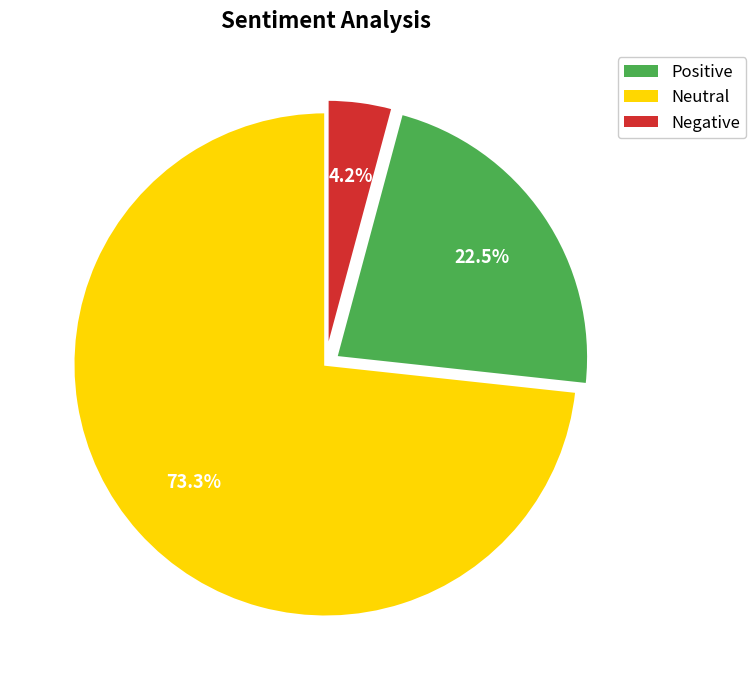

Does any single category account for the majority?

Yes